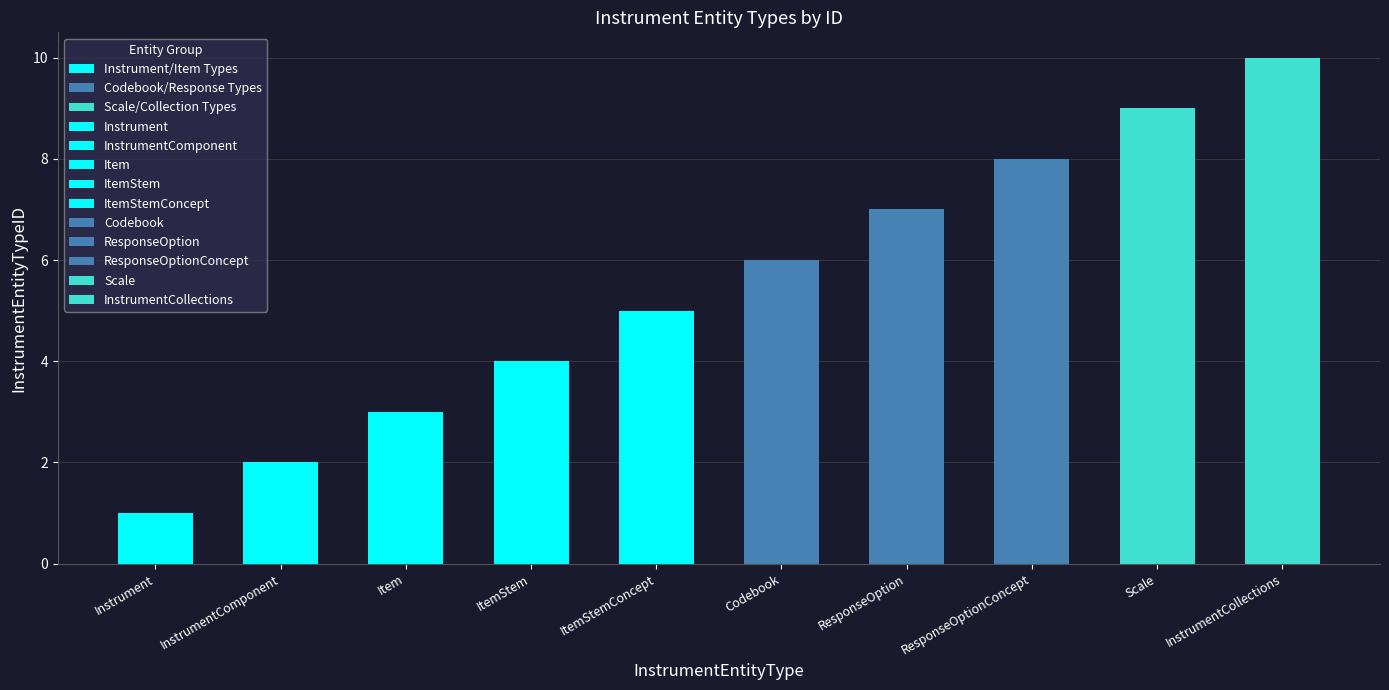

Reading left to right, list all the values displayed in this chart.

Instrument=1	InstrumentComponent=2	Item=3	ItemStem=4	ItemStemConcept=5	Codebook=6	ResponseOption=7	ResponseOptionConcept=8	Scale=9	InstrumentCollections=10